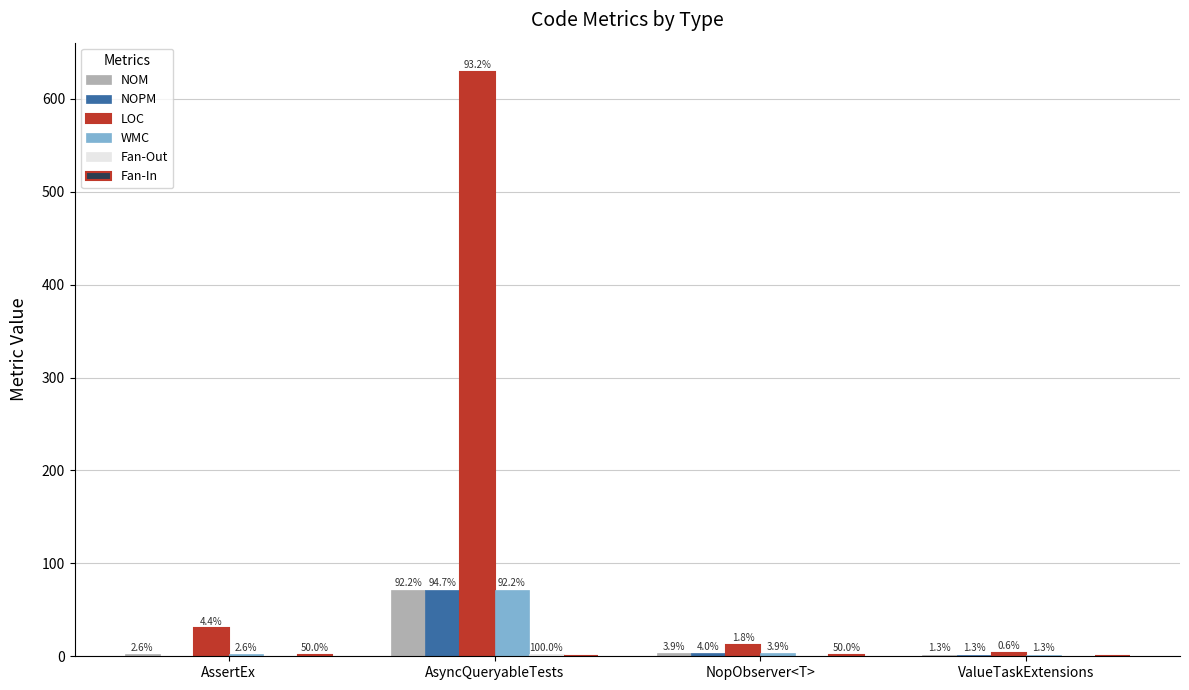

How many groups of bars are there?

4